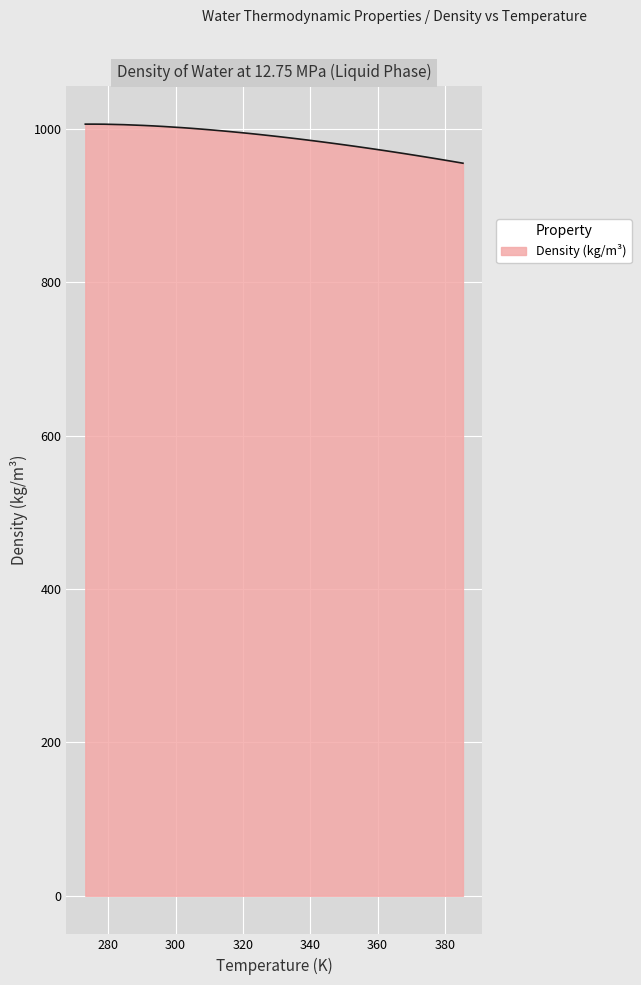

How many series are shown in this chart?

1